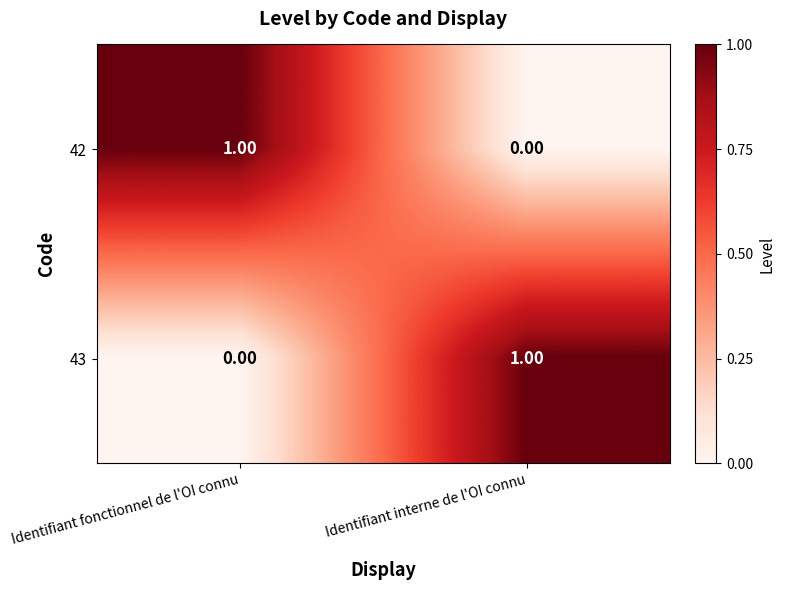

Rank the series at Identifiant interne de l'OI connu from lowest to highest value.

42, 43